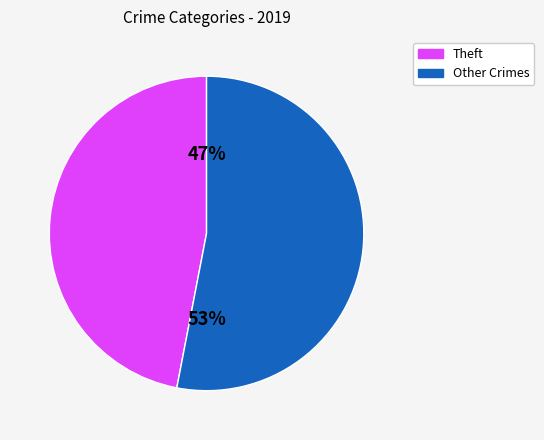

Is there a majority slice in this chart?

Yes